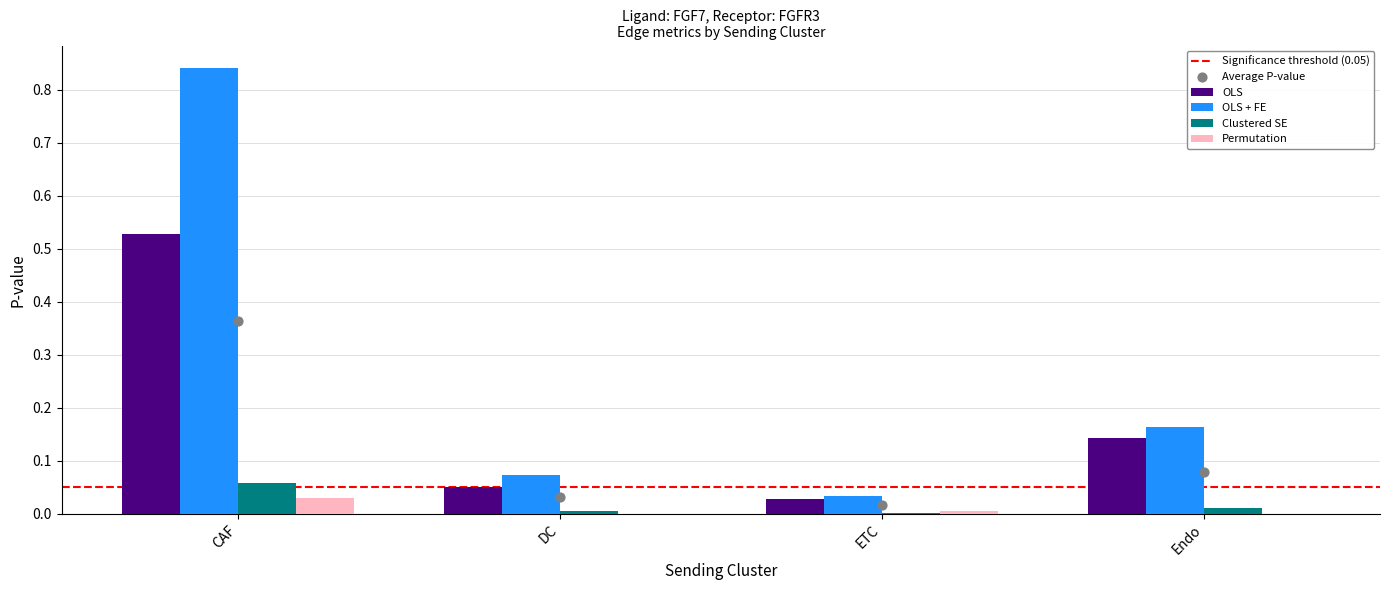

Which series has the largest total across all categories?

Edge average expression derived specificity